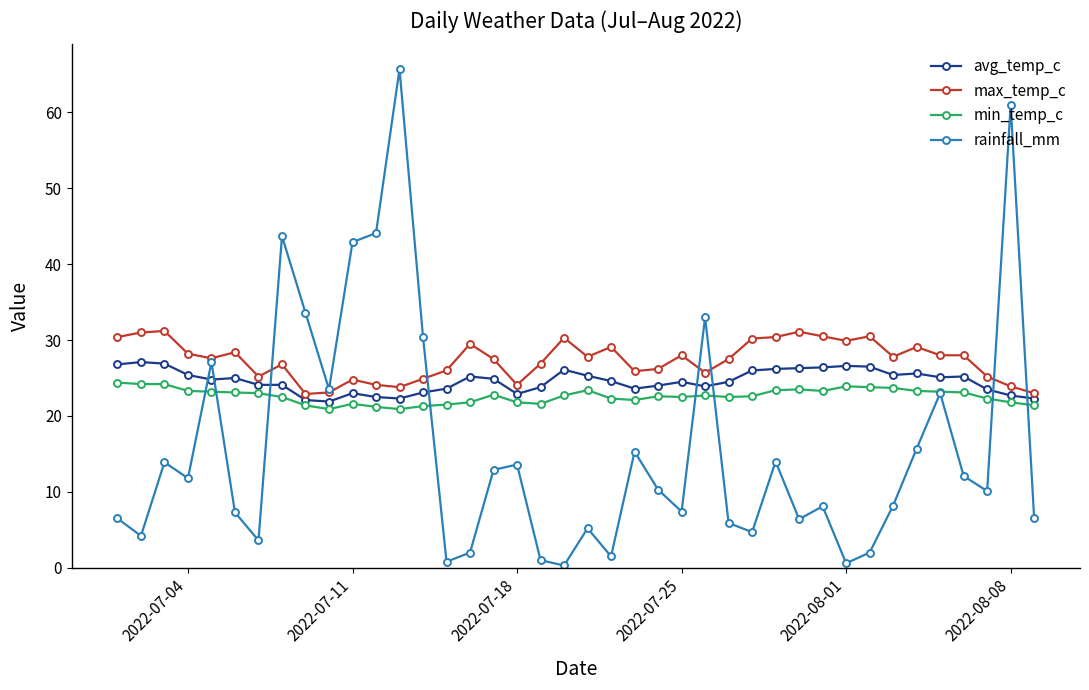

What are all the series names shown in the legend?

avg_temp_c, max_temp_c, min_temp_c, rainfall_mm